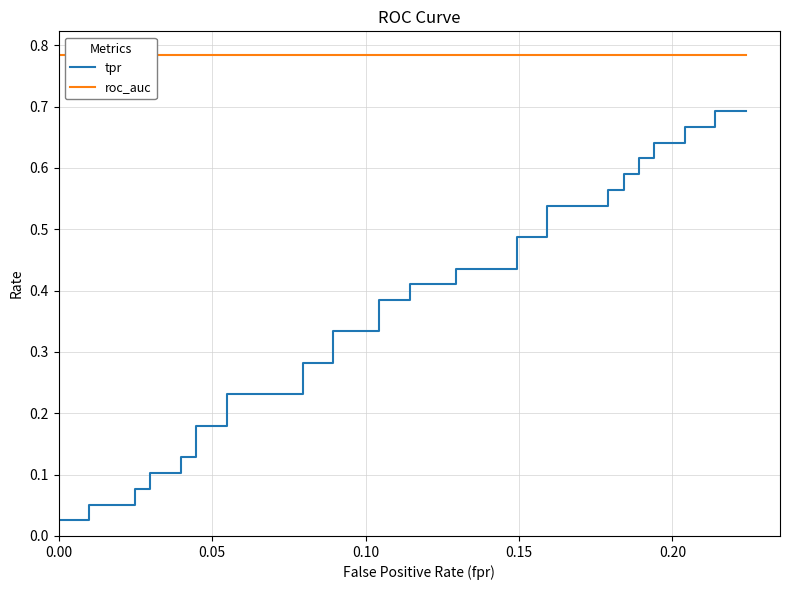

True or false: roc_auc has a value of 1.2 at 12.

False